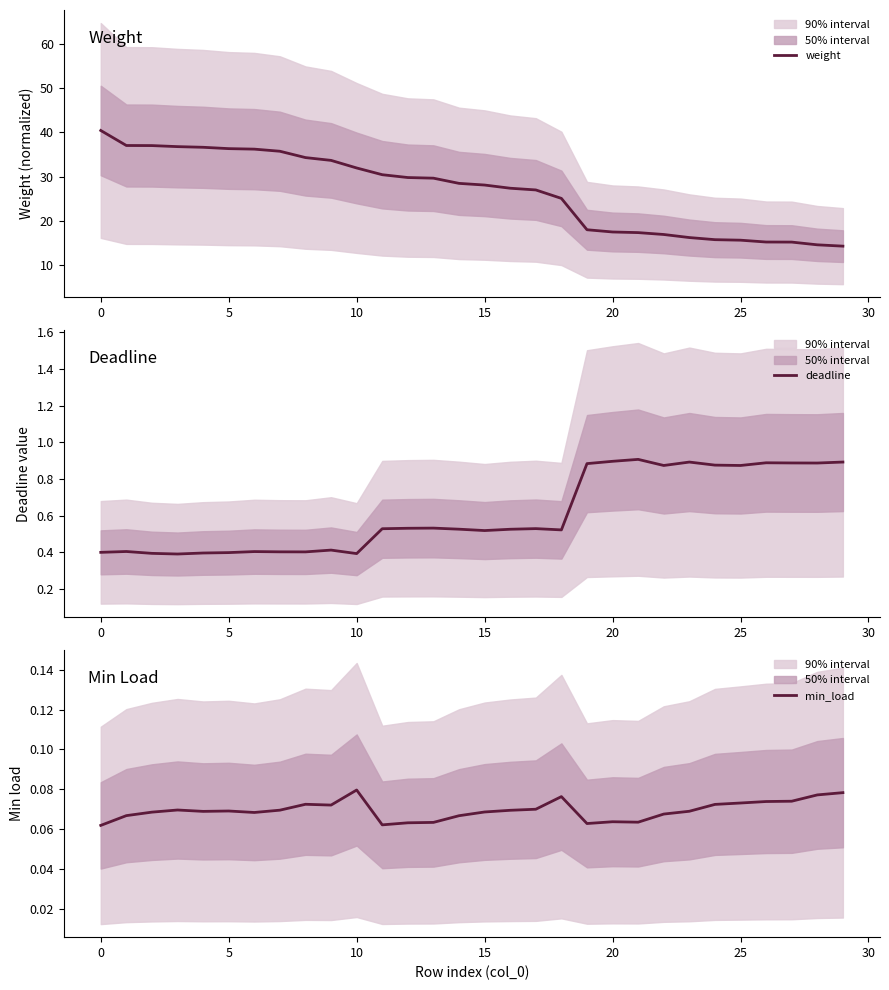

What is the label of the 26th point from the left?

25